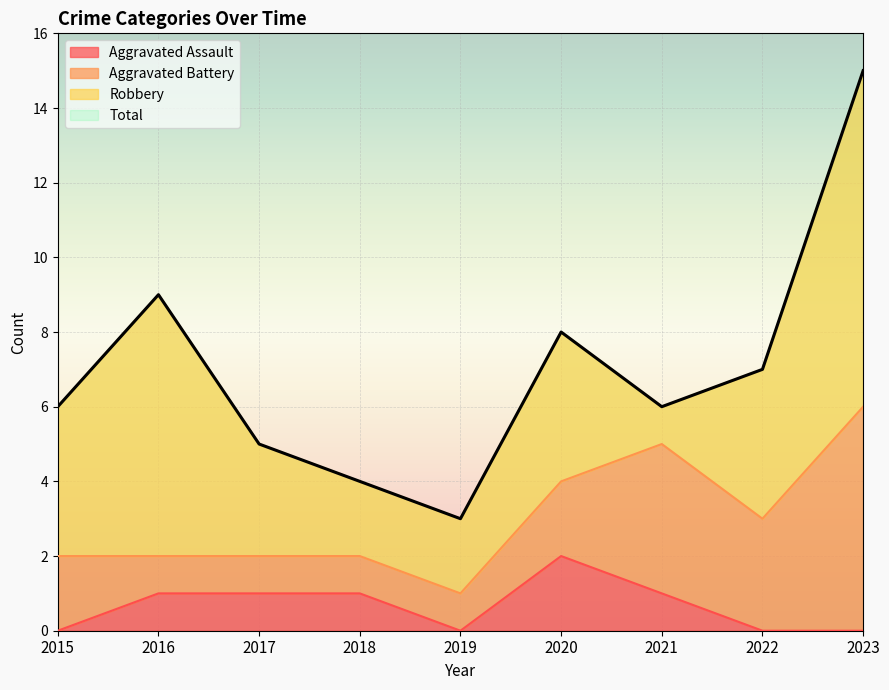

Is it true that Total equals 6 at 2021?

True